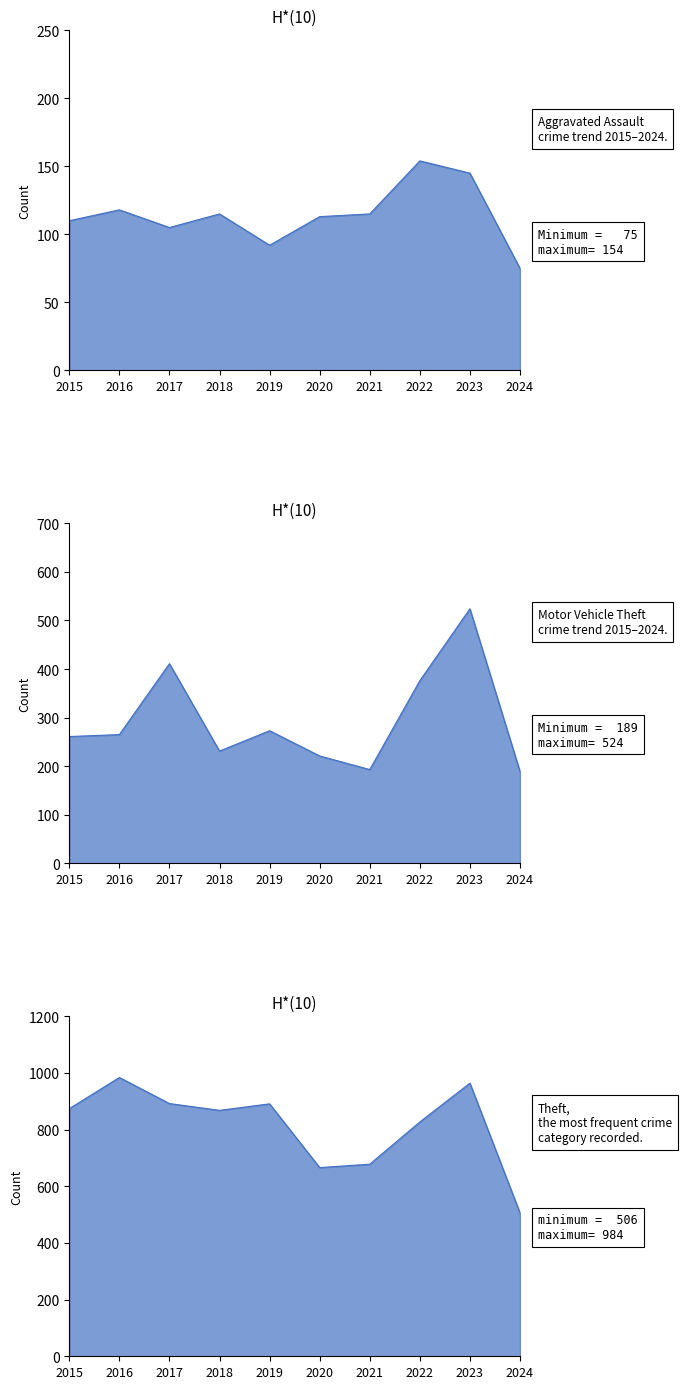

Reading right to left, list all the values displayed in this chart.

Aggravated Assault: 75	145	154	115	113	92	115	105	118	110
Motor Vehicle Theft: 189	524	376	193	221	273	231	411	265	261
Theft: 506	964	827	678	666	891	868	892	984	874